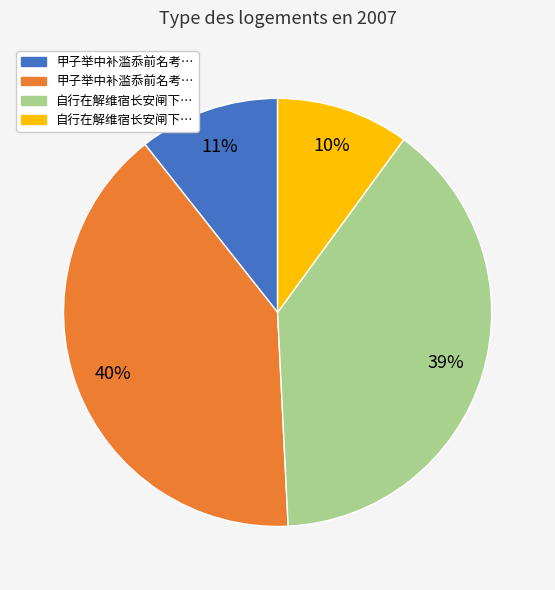

Is there any slice that represents more than half of the pie?

No